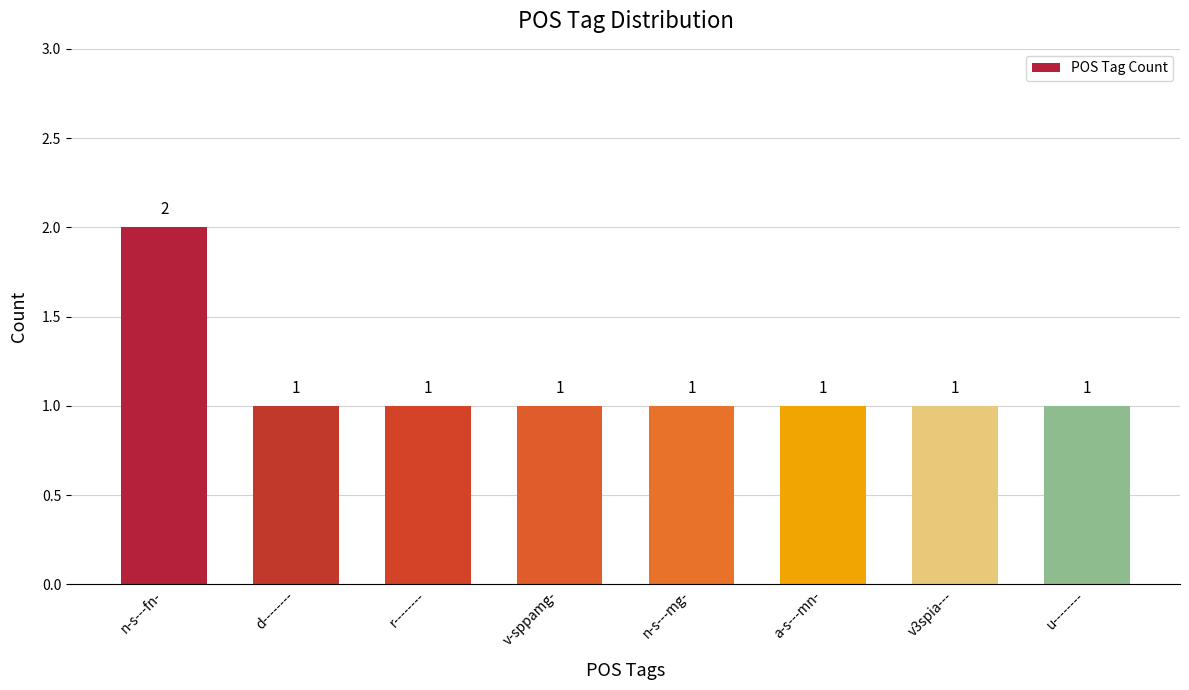

The chart shows a value of 1 at n-s---mg-. True or false?

True